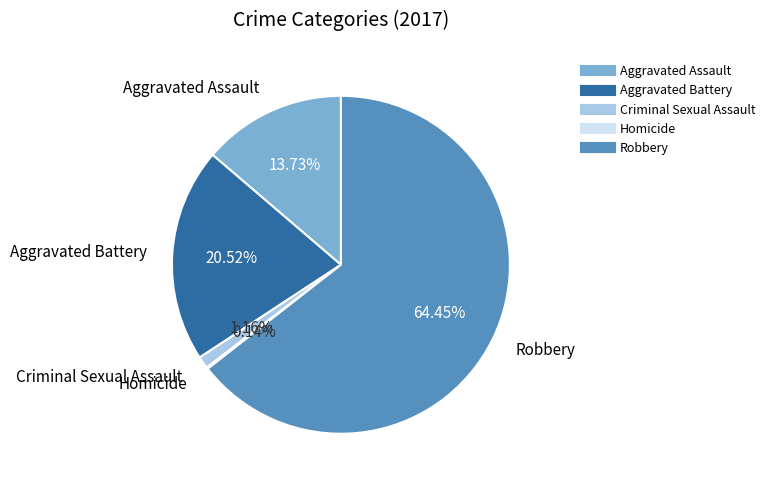

What is the largest slice in the pie chart?

Robbery